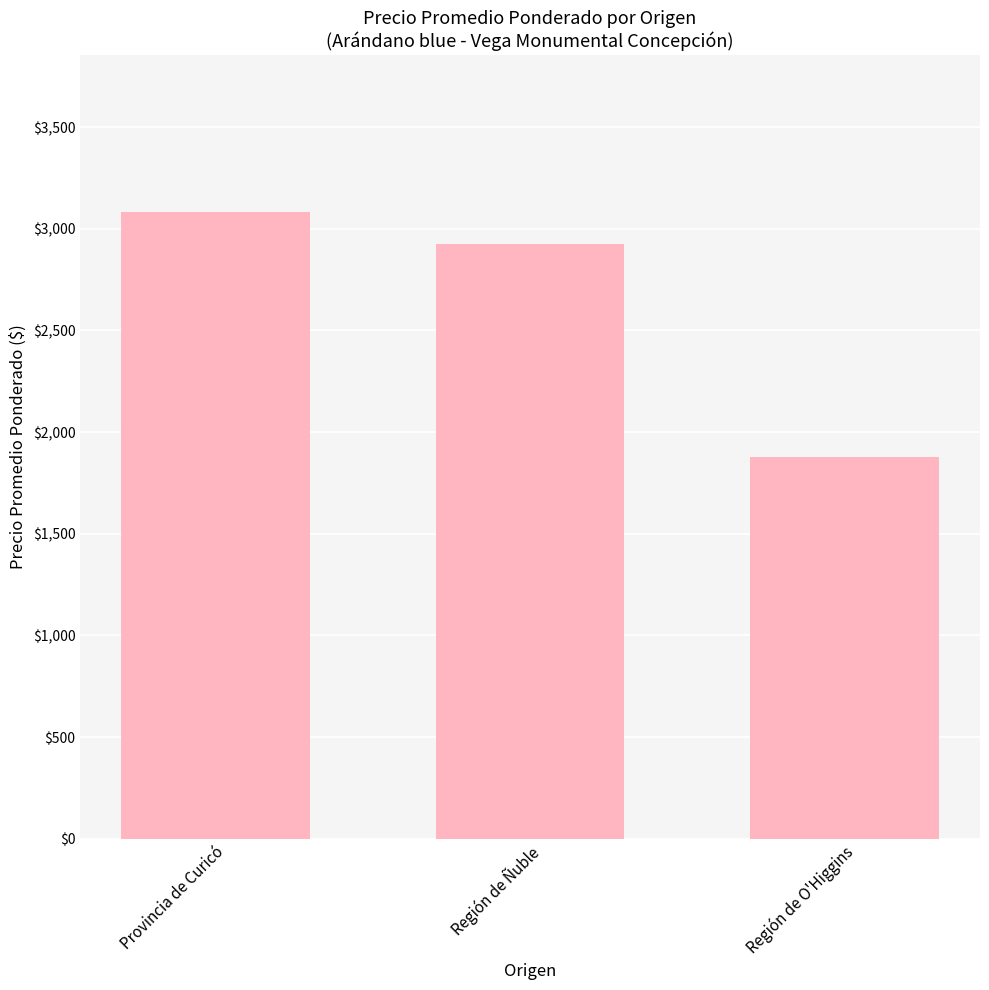

What is the change in value from Región de Ñuble to Región de O'Higgins?

-1048